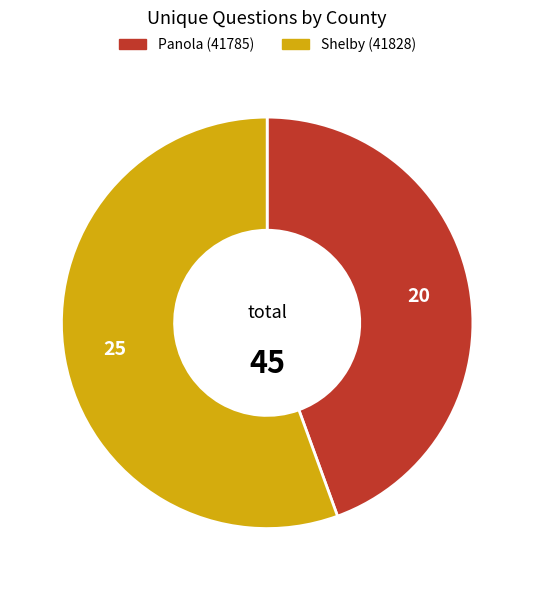

Rank the categories by value from highest to lowest.

Shelby (41828), Panola (41785)